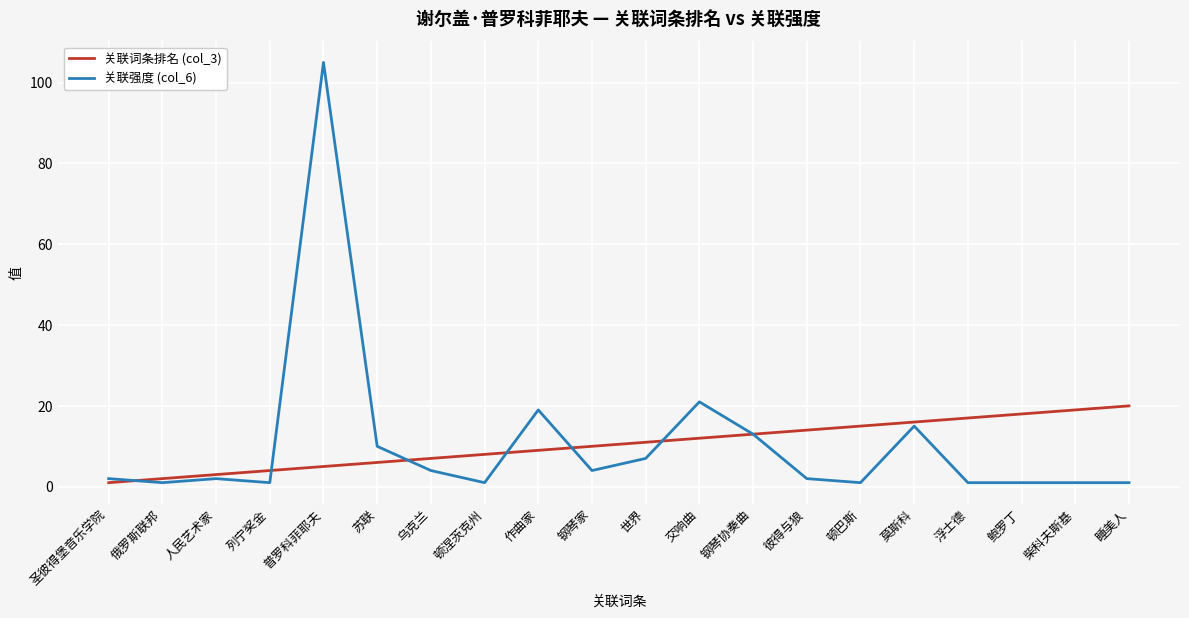

True or false: 关联词条排名 (col_3) and 关联强度 (col_6) intersect in this chart.

True